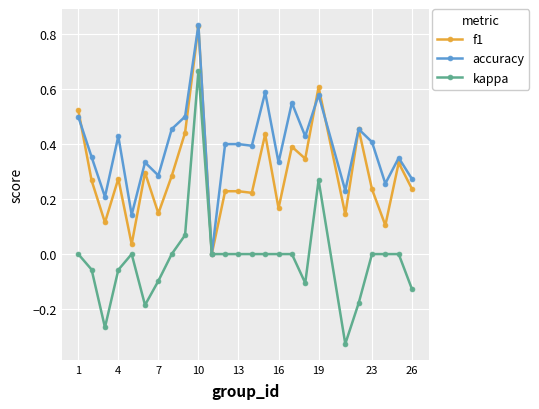

In accuracy, how many points are lower than both neighbors (excluding endpoints)?

9